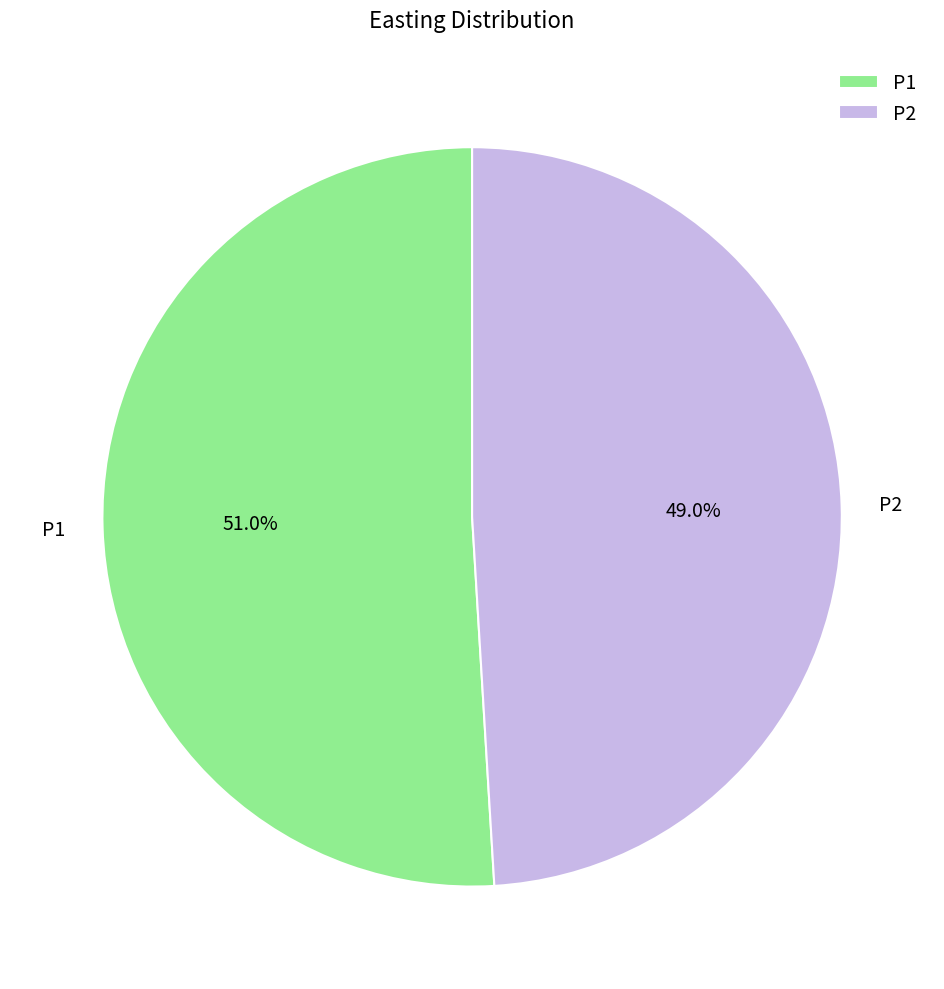

Rank the categories by value from highest to lowest.

P1, P2